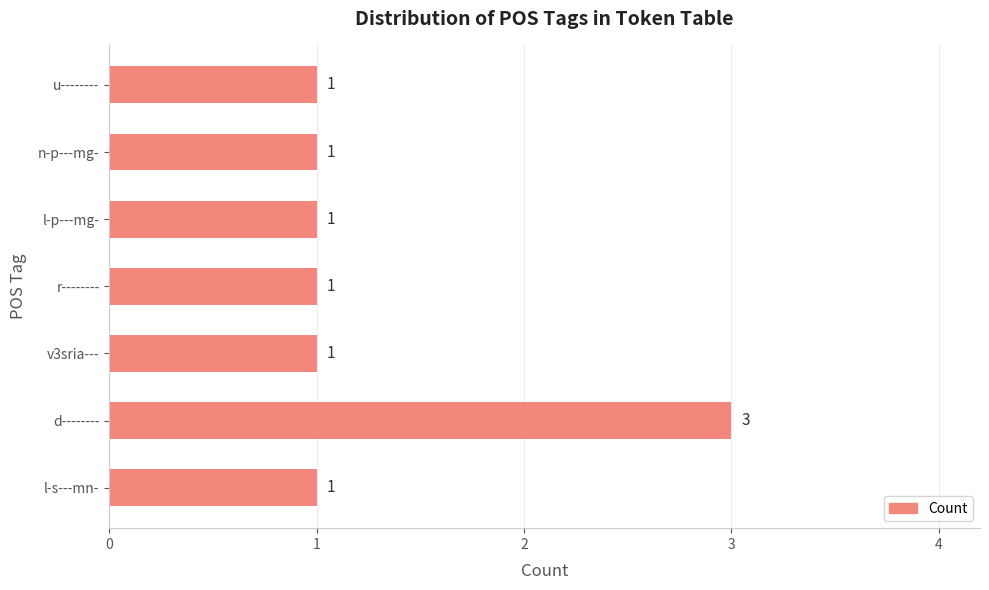

What is the difference between the maximum and minimum values?

2